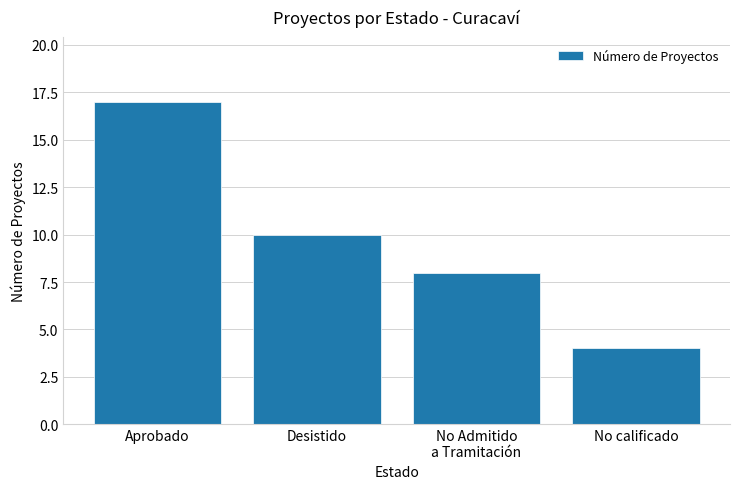

What is the sum of all values?

39